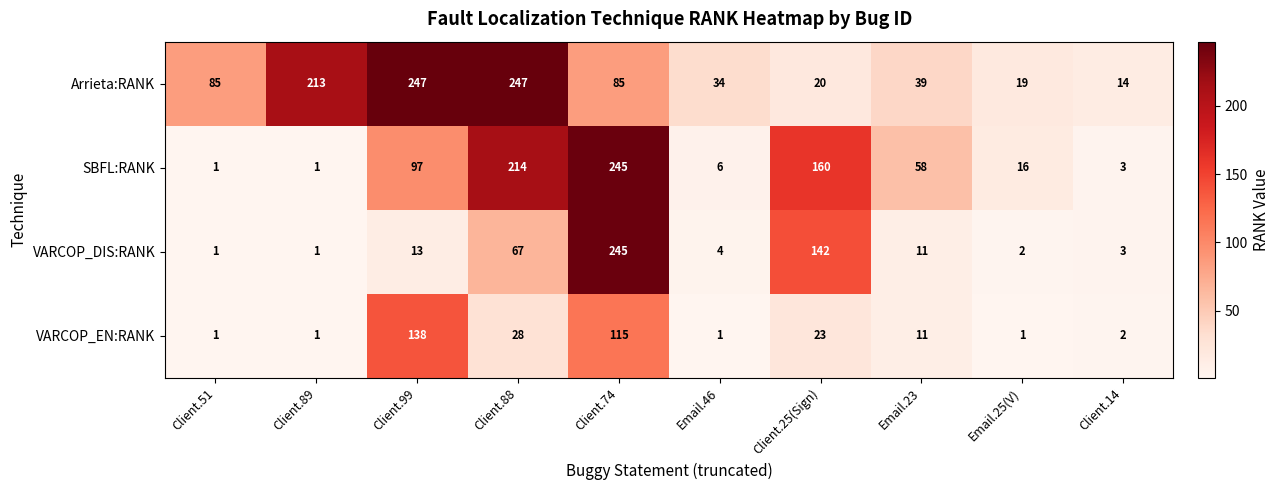

What is the greatest value displayed?

247